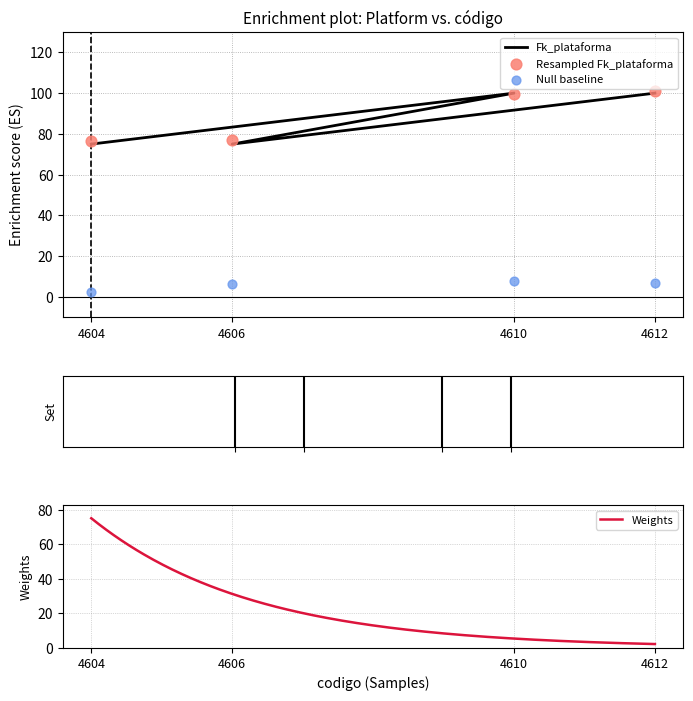

What is the ratio of the value at 4610 to the value at 4606?

1.3